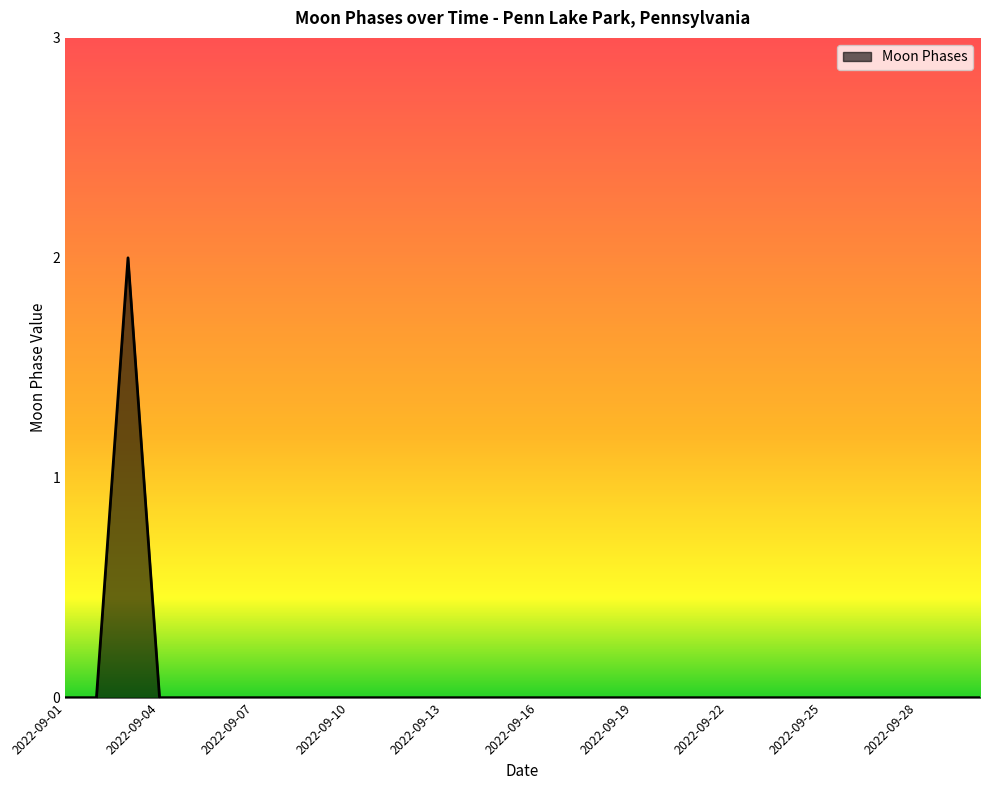

How many lines are shown in the chart?

1